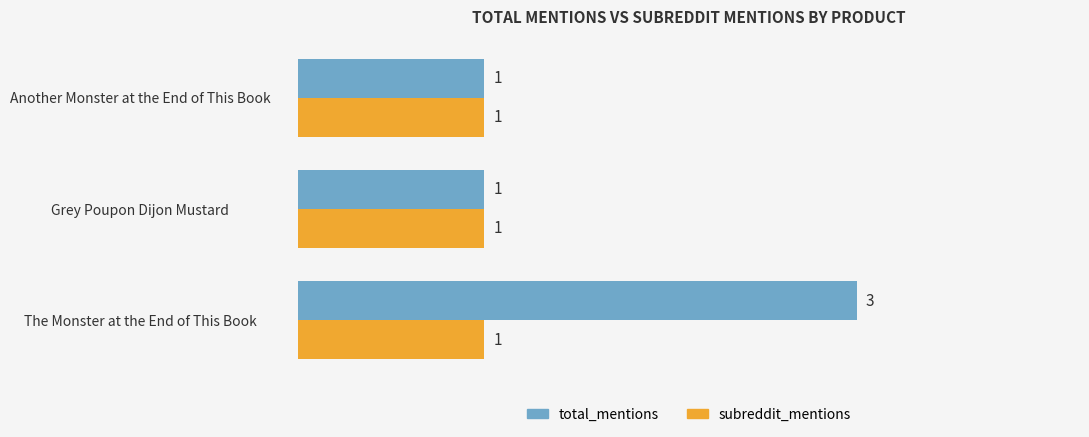

Between The Monster at the End of This Book and Another Monster at the End of This Book, which series saw the biggest shift?

total_mentions